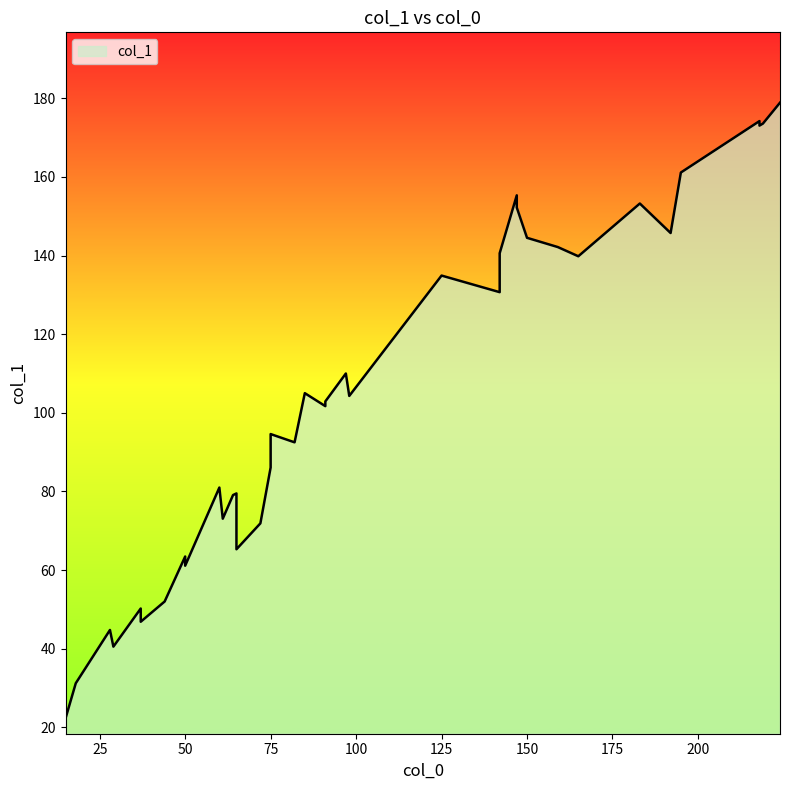

How many points are lower than both their immediate neighbors (excluding endpoints)?

13